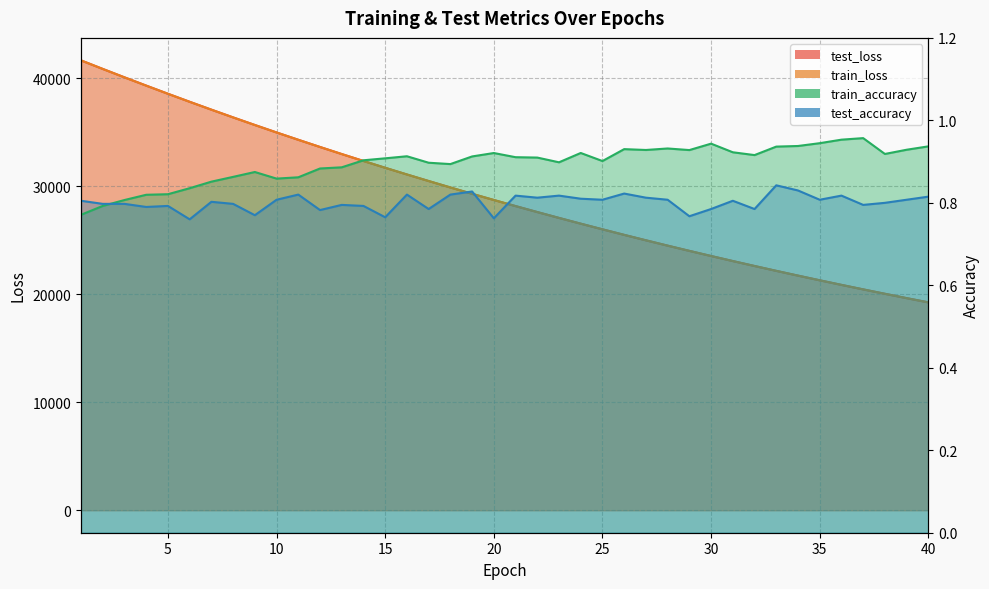

Where does the test_loss series first go above 28742?

1